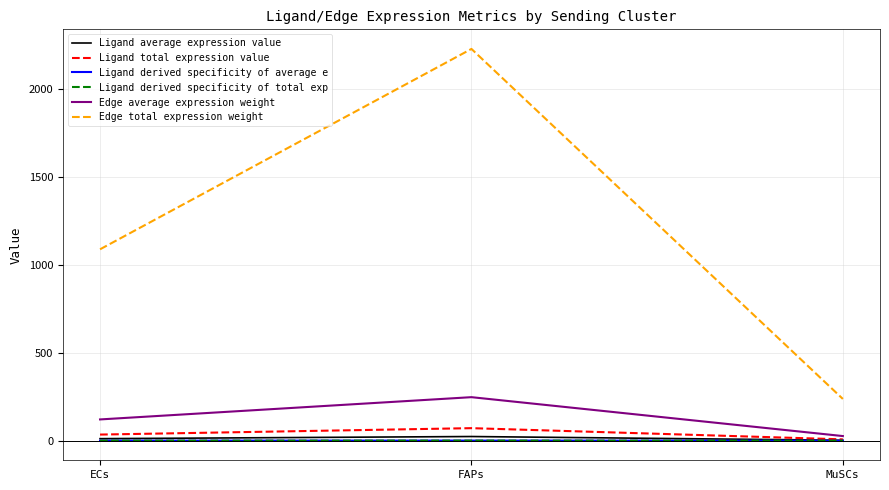

Is this an area chart (filled region under the line)?

No